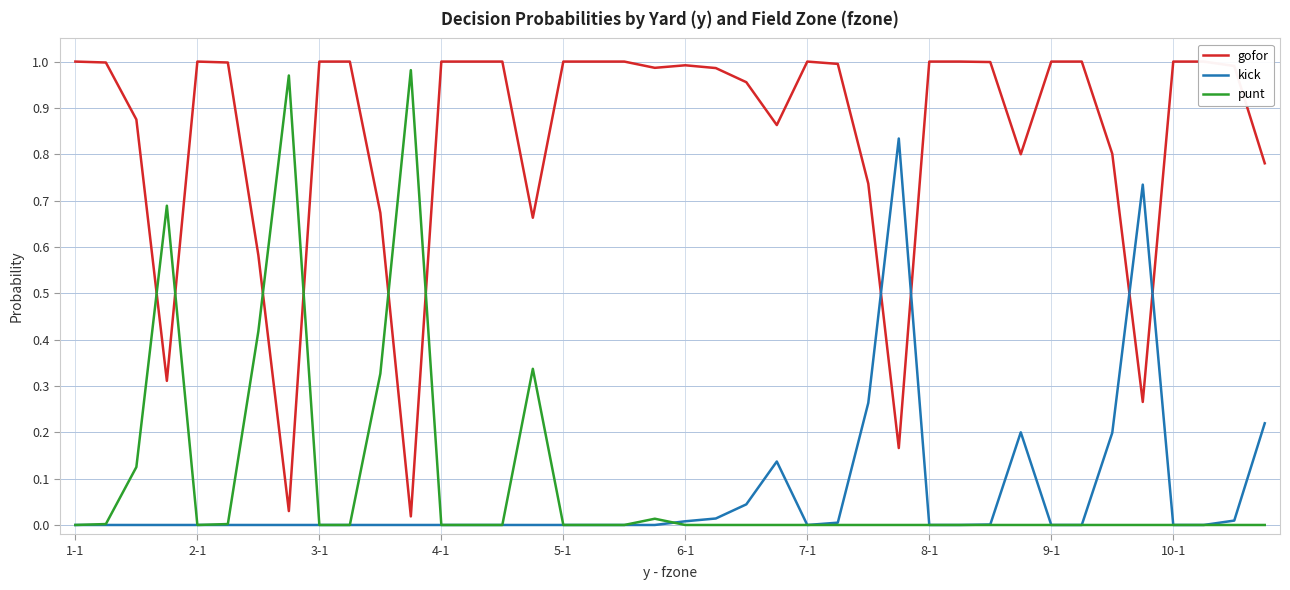

What is the total value across all series at 23?

1.0